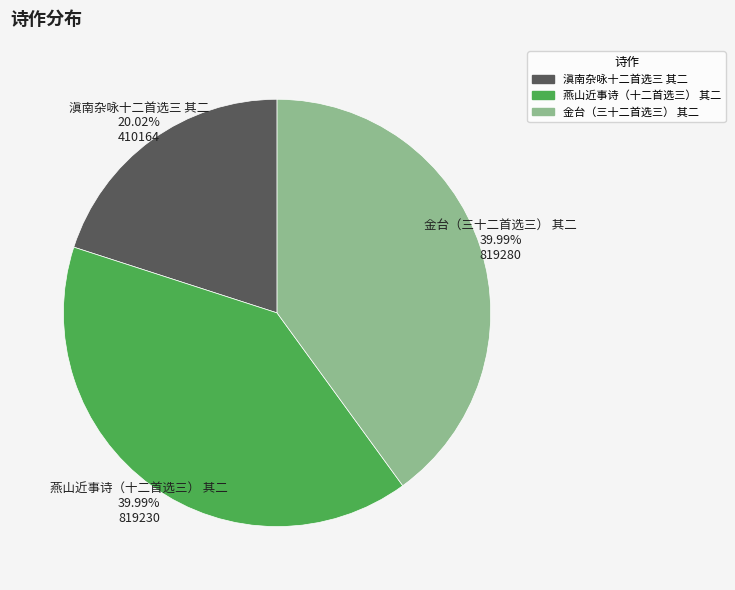

To the nearest percent, what is the difference between the largest and smallest slice percentages?

20%